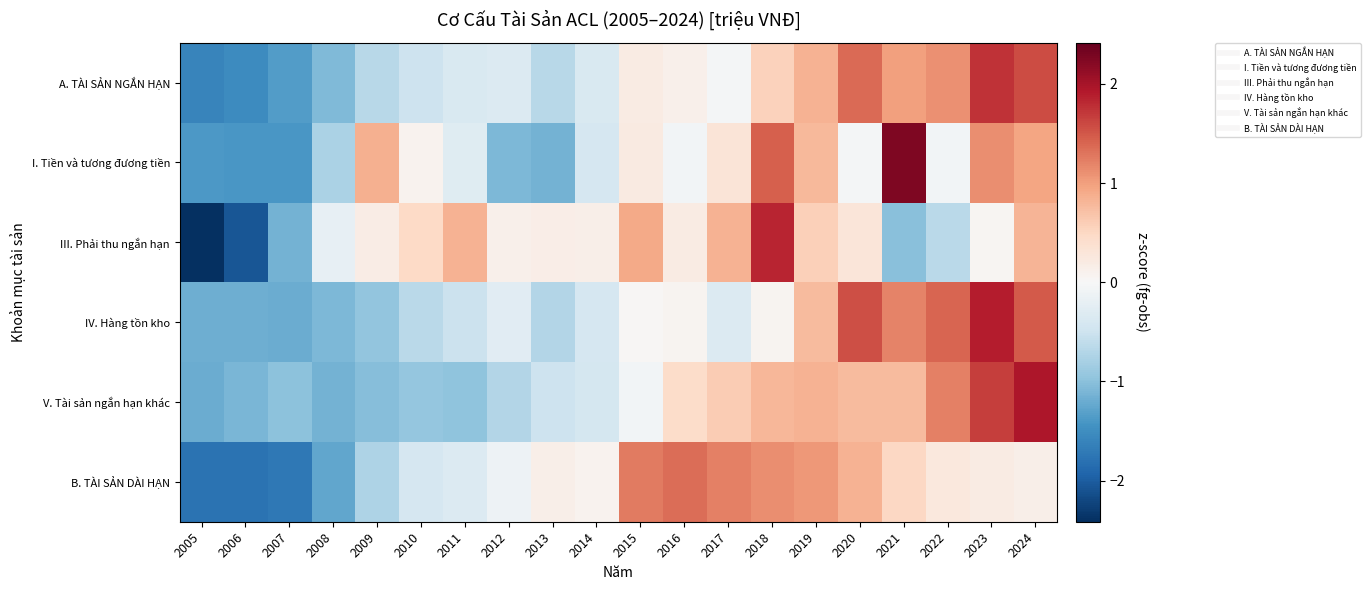

Reading left to right, extract all data points from this chart.

A. TÀI SẢN NGẮN HẠN: 2005=-1.6	2006=-1.5	2007=-1.4	2008=-1.1	2009=-0.7	2010=-0.5	2011=-0.4	2012=-0.3	2013=-0.7	2014=-0.4	2015=0.2	2016=0.1	2017=-0.0	2018=0.5	2019=0.8	2020=1.4	2021=1.0	2022=1.1	2023=1.7	2024=1.6
I. Tiền và tương đương tiền: 2005=-1.4	2006=-1.4	2007=-1.4	2008=-0.8	2009=0.9	2010=0.1	2011=-0.3	2012=-1.1	2013=-1.1	2014=-0.4	2015=0.2	2016=-0.1	2017=0.3	2018=1.4	2019=0.8	2020=-0.0	2021=2.3	2022=-0.1	2023=1.1	2024=0.9
III. Phải thu ngắn hạn: 2005=-2.4	2006=-2.1	2007=-1.1	2008=-0.2	2009=0.2	2010=0.5	2011=0.8	2012=0.1	2013=0.2	2014=0.1	2015=0.9	2016=0.2	2017=0.8	2018=1.8	2019=0.6	2020=0.3	2021=-1.0	2022=-0.6	2023=0.0	2024=0.8
IV. Hàng tồn kho: 2005=-1.2	2006=-1.2	2007=-1.2	2008=-1.1	2009=-0.9	2010=-0.6	2011=-0.5	2012=-0.3	2013=-0.7	2014=-0.4	2015=0.0	2016=0.1	2017=-0.3	2018=0.1	2019=0.8	2020=1.5	2021=1.2	2022=1.4	2023=1.9	2024=1.5
V. Tài sản ngắn hạn khác: 2005=-1.2	2006=-1.1	2007=-1.0	2008=-1.1	2009=-1.0	2010=-0.9	2011=-1.0	2012=-0.7	2013=-0.5	2014=-0.4	2015=-0.1	2016=0.5	2017=0.6	2018=0.8	2019=0.8	2020=0.8	2021=0.8	2022=1.2	2023=1.7	2024=2.0
B. TÀI SẢN DÀI HẠN: 2005=-1.8	2006=-1.8	2007=-1.7	2008=-1.2	2009=-0.7	2010=-0.4	2011=-0.3	2012=-0.1	2013=0.1	2014=0.1	2015=1.3	2016=1.3	2017=1.2	2018=1.1	2019=1.0	2020=0.8	2021=0.5	2022=0.3	2023=0.2	2024=0.1